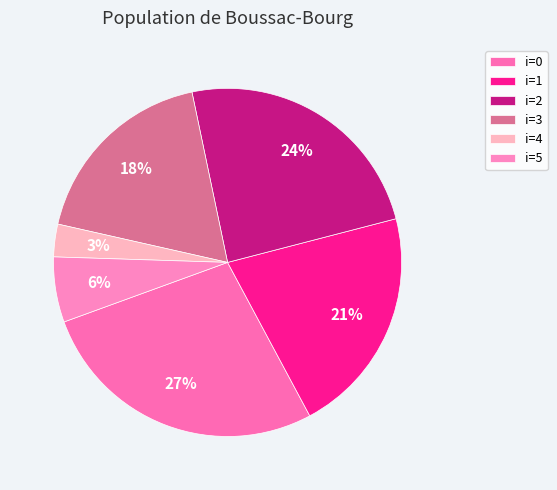

How many slices are in this pie chart?

6